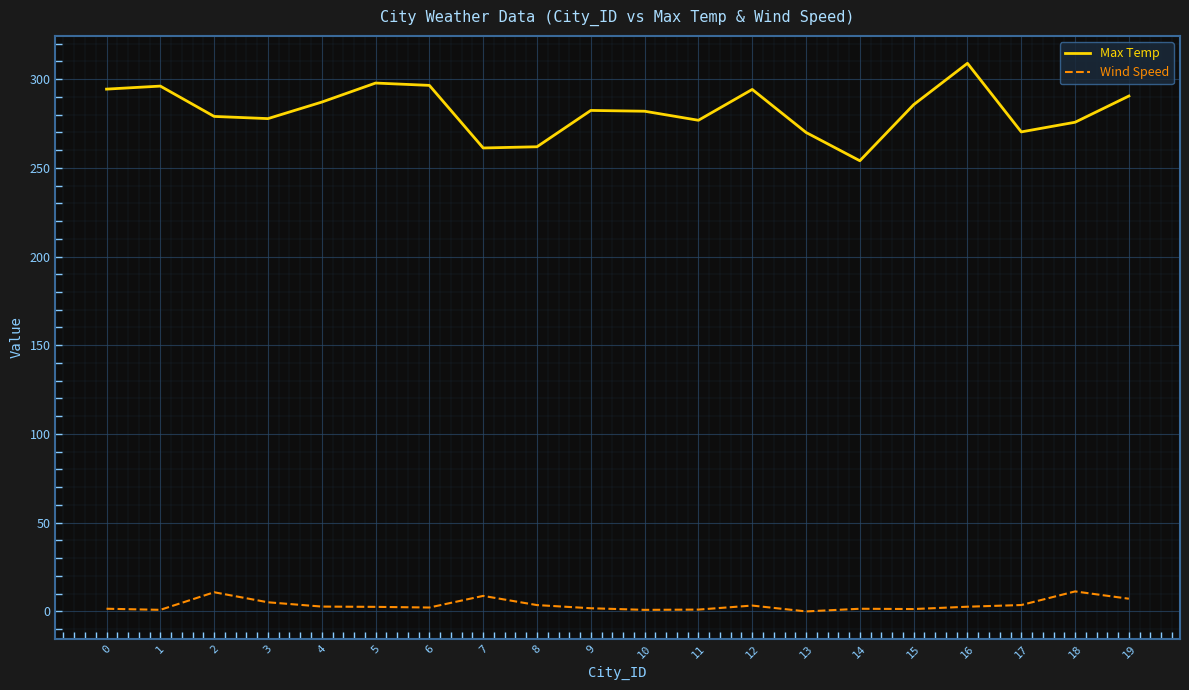

What is the total value across all series at 17?

273.8